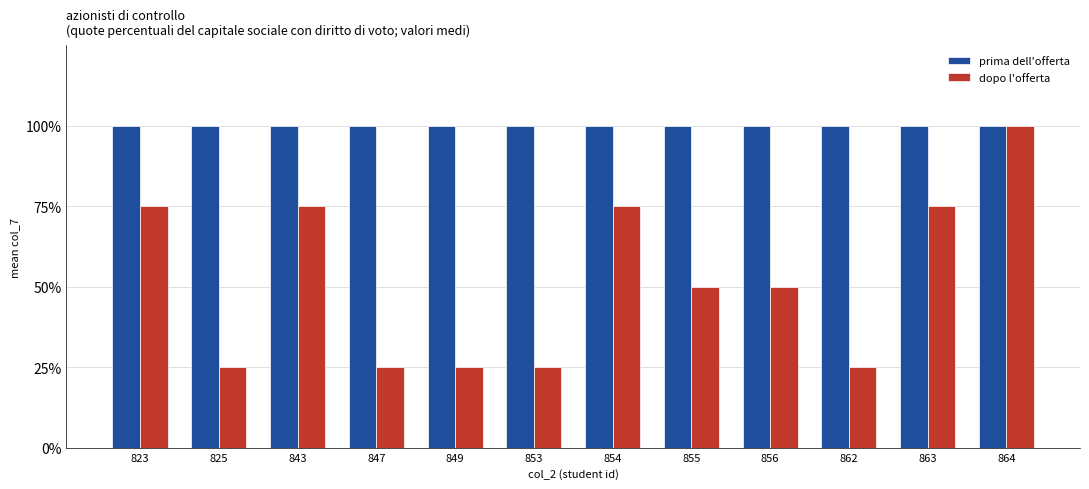

Which series has the largest range (max minus min)?

dopo l'offerta